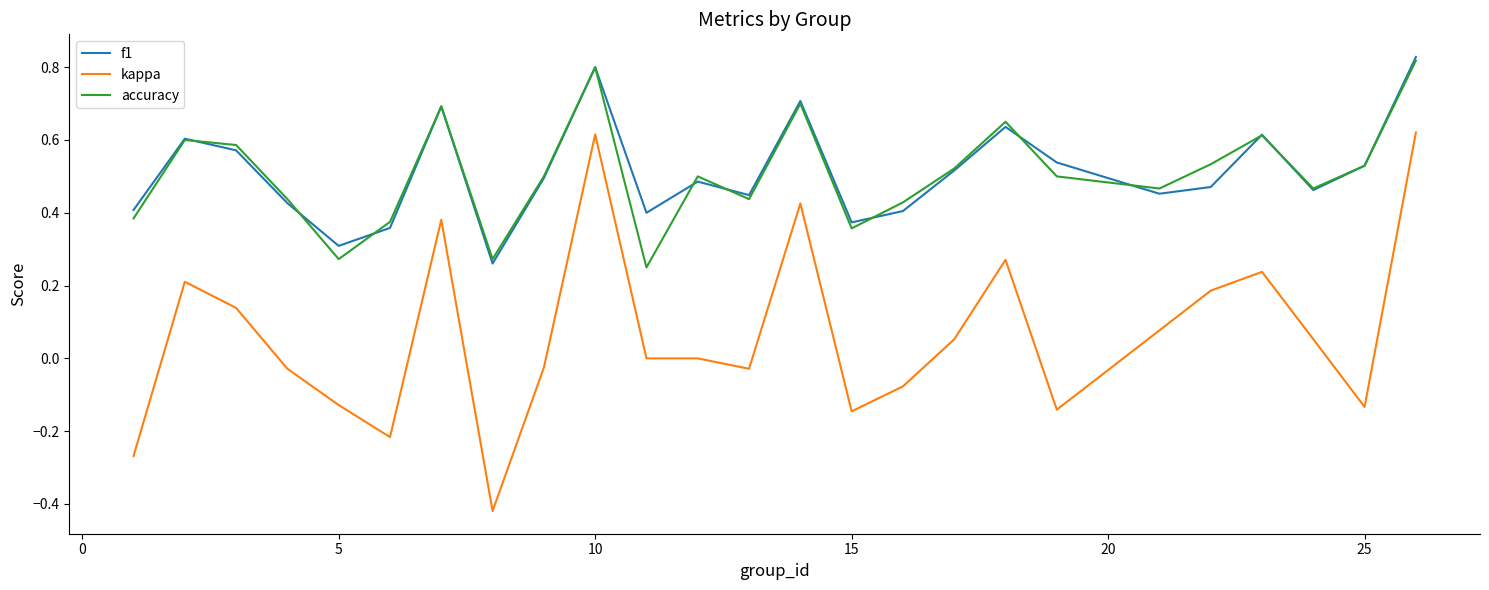

True or false: kappa and f1 intersect in this chart.

False